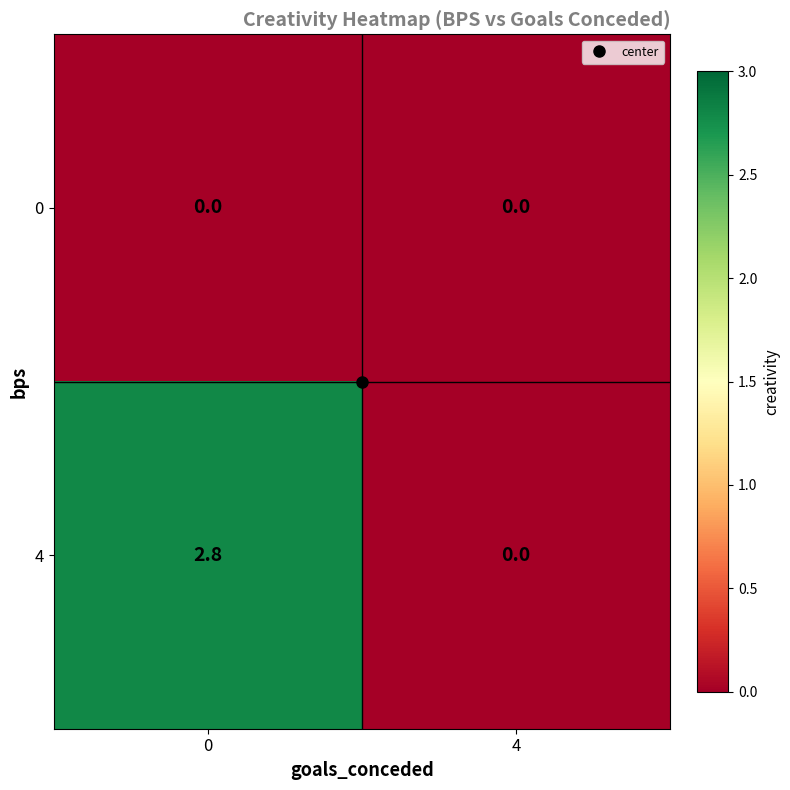

Is it true that 4 equals 1.2 at 4?

False